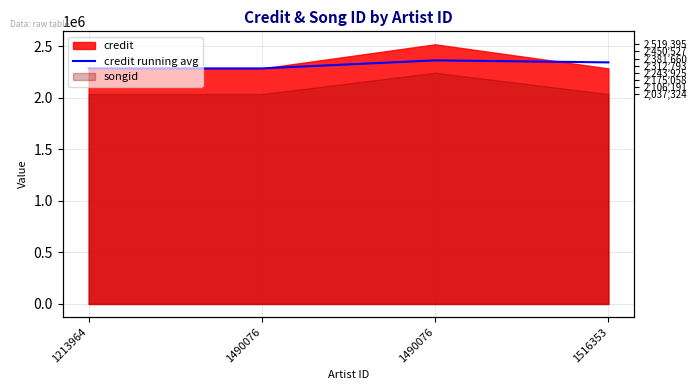

Rank the categories by value from highest to lowest.

1490076, 1516353, 1213964, 1490076